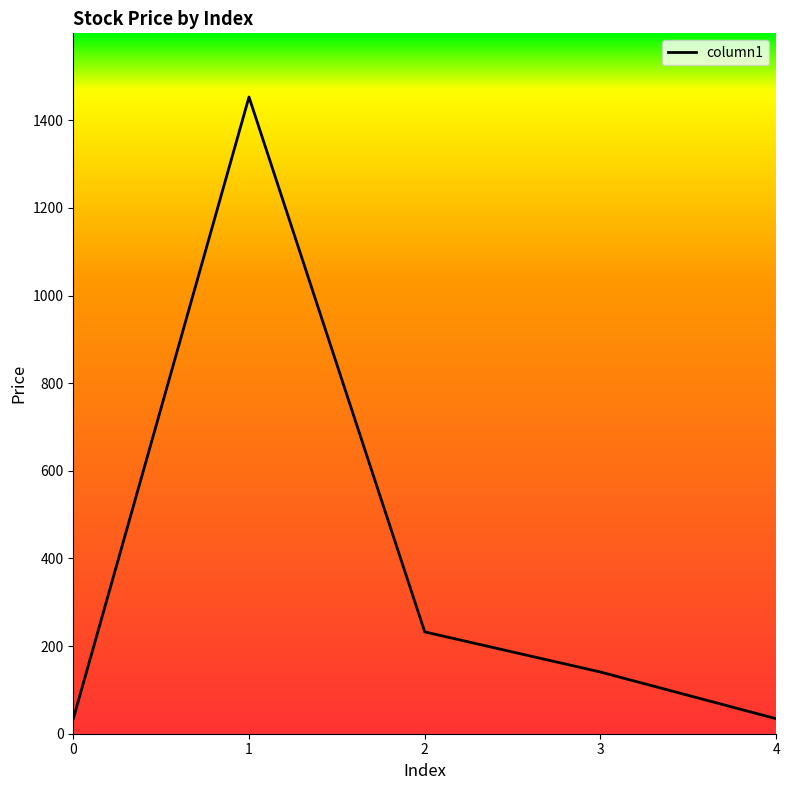

What is the sum of all values?

1894.8